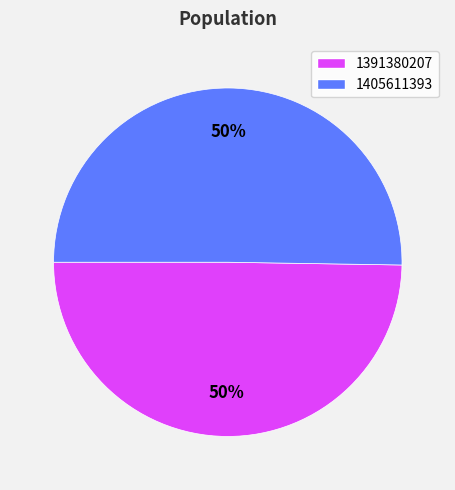

To the nearest percent, what is the average slice percentage?

50%